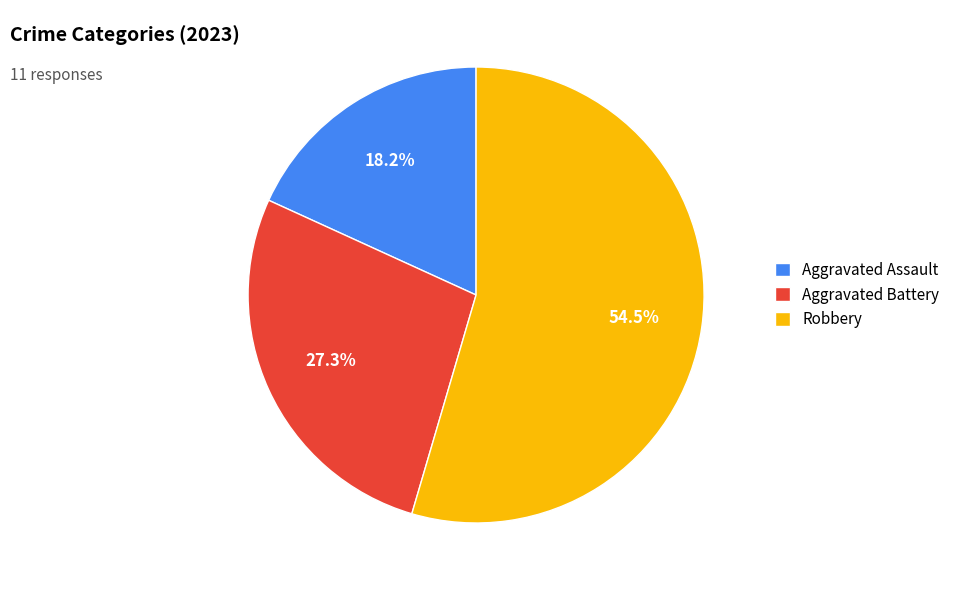

Does Aggravated Assault account for over 50% of the chart?

No